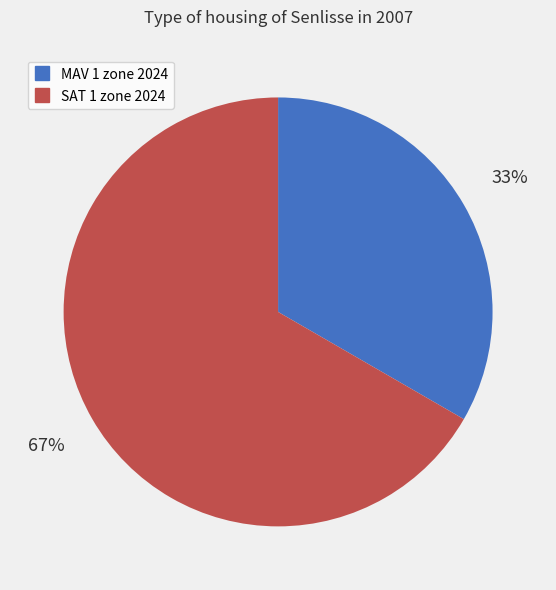

Count the number of slices in the pie.

2